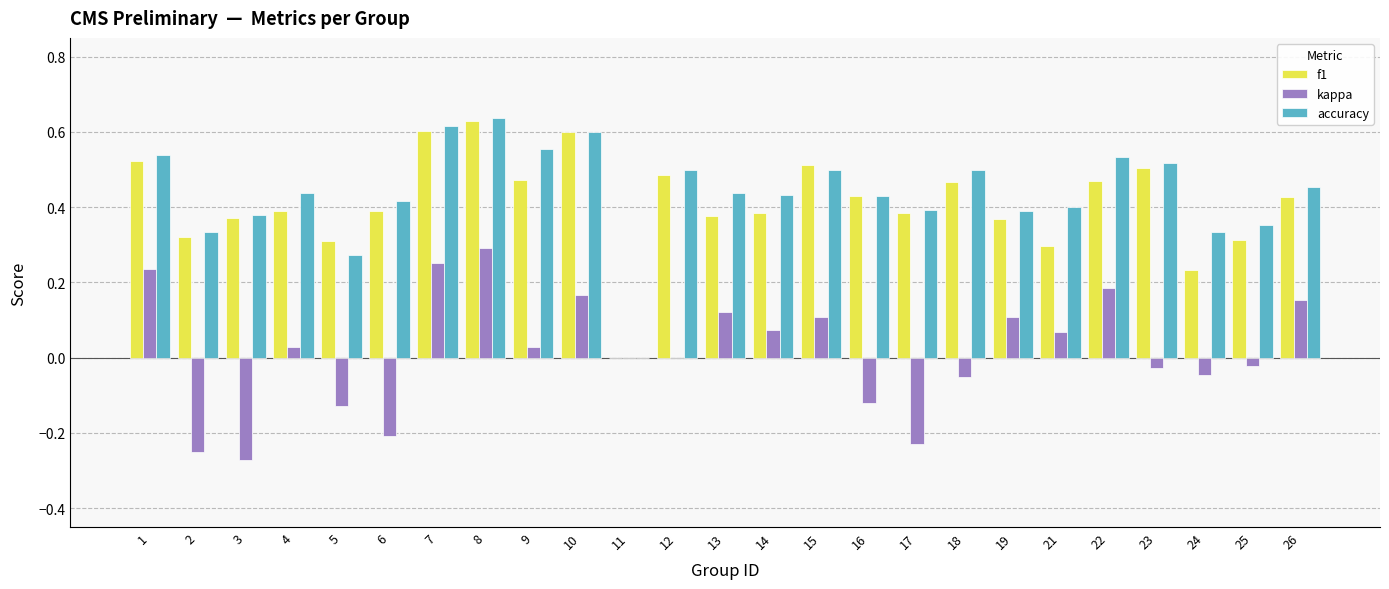

At which category is the sum across all series the highest?

8